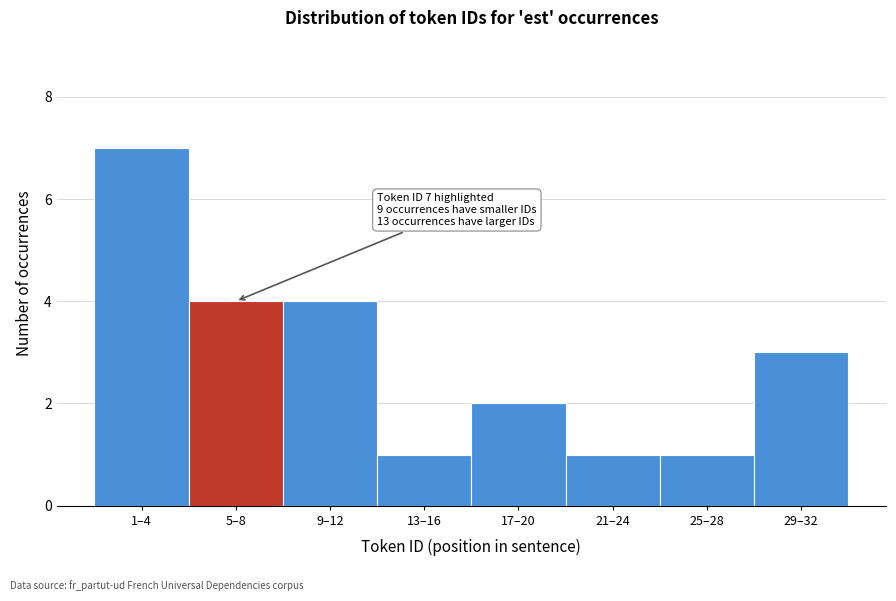

Reading left to right, transcribe all the data shown in this chart.

1–4=7	5–8=4	9–12=4	13–16=1	17–20=2	21–24=1	25–28=1	29–32=3